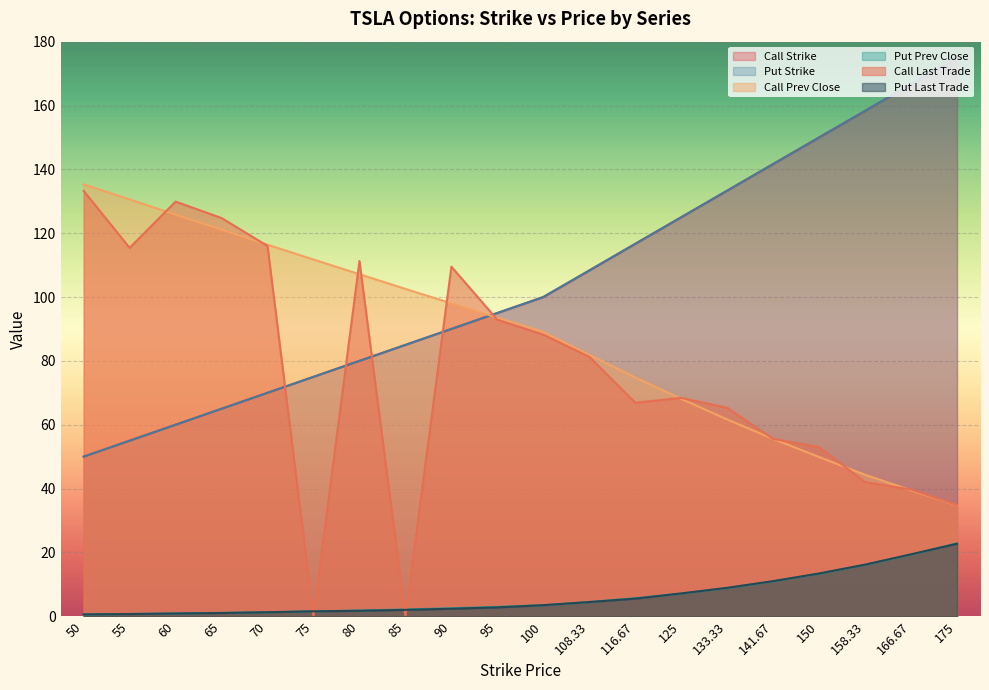

What is the spread (max minus min) of values at 108.33?

103.9